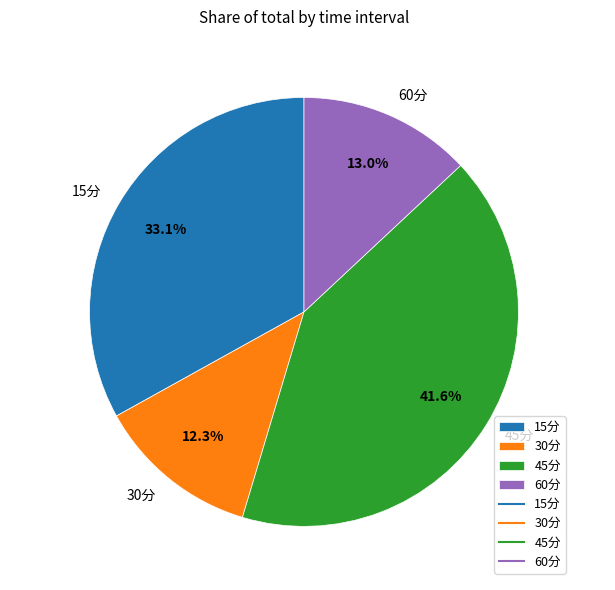

Which slice is the largest?

45分